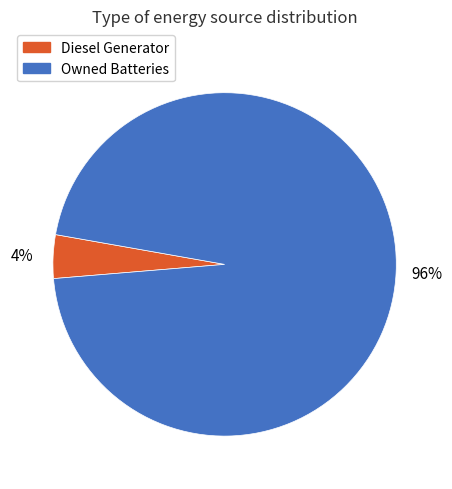

To the nearest percent, what is the combined percentage of Owned Batteries and Diesel Generator?

100%